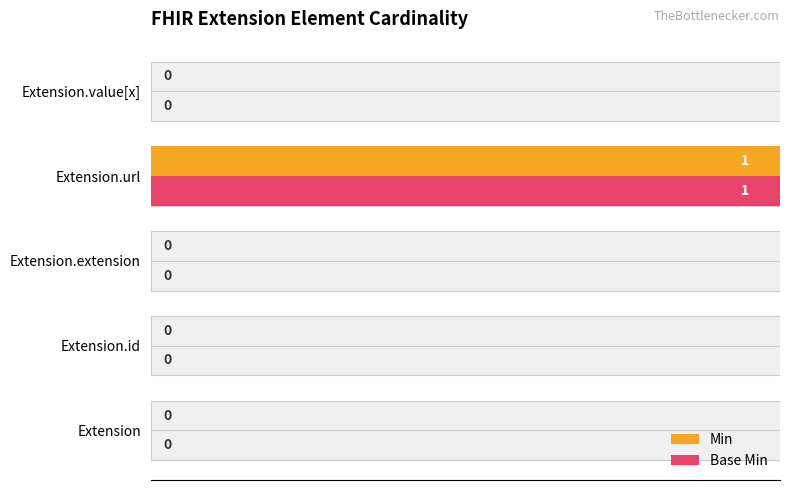

At how many categories does at least one series exceed 0?

1